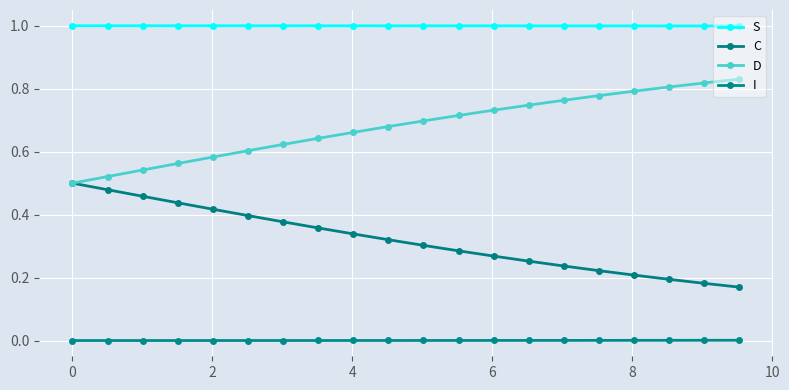

What are all the series names shown in the legend?

S, C, D, I